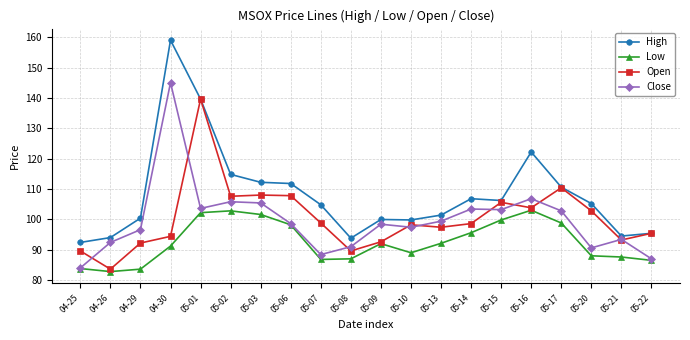

At which category does Close reach its first local peak?

04-30